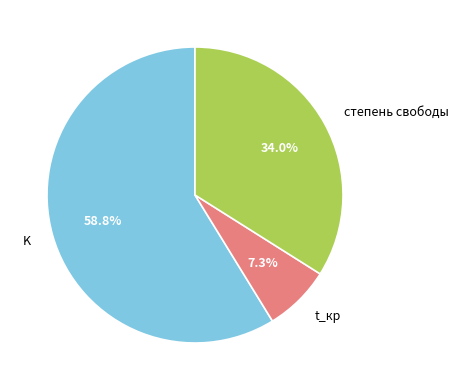

The степень свободы slice represents 34% of the pie. True or false?

True